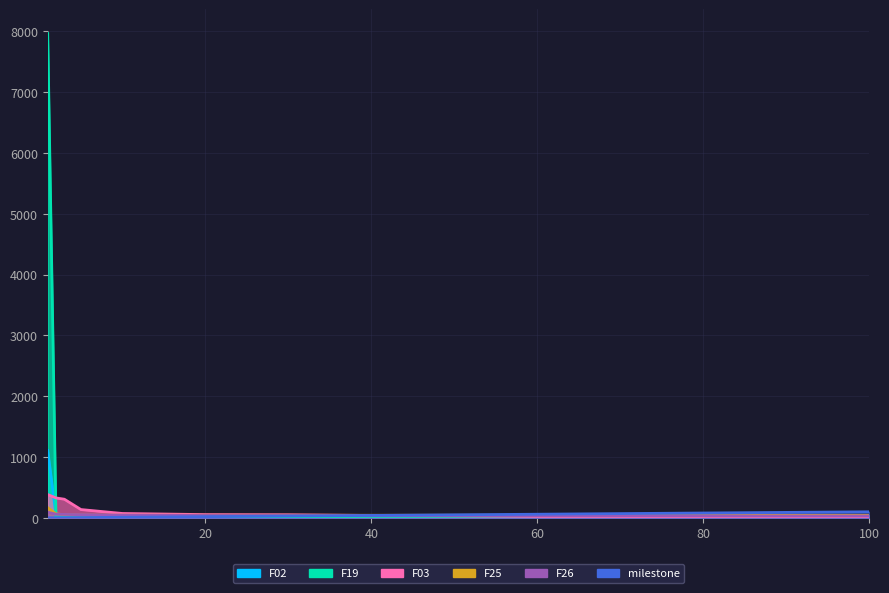

Which label corresponds to the largest value in the chart?

1